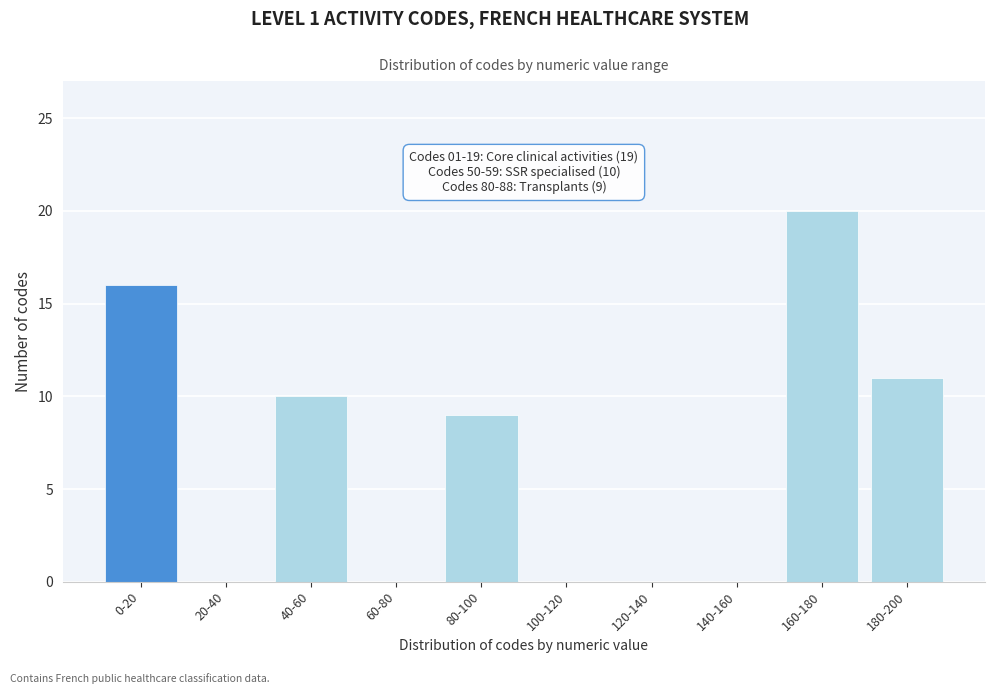

Reading right to left, extract all data points from this chart.

180-200=11	160-180=20	140-160=0	120-140=0	100-120=0	80-100=9	60-80=0	40-60=10	20-40=0	0-20=16